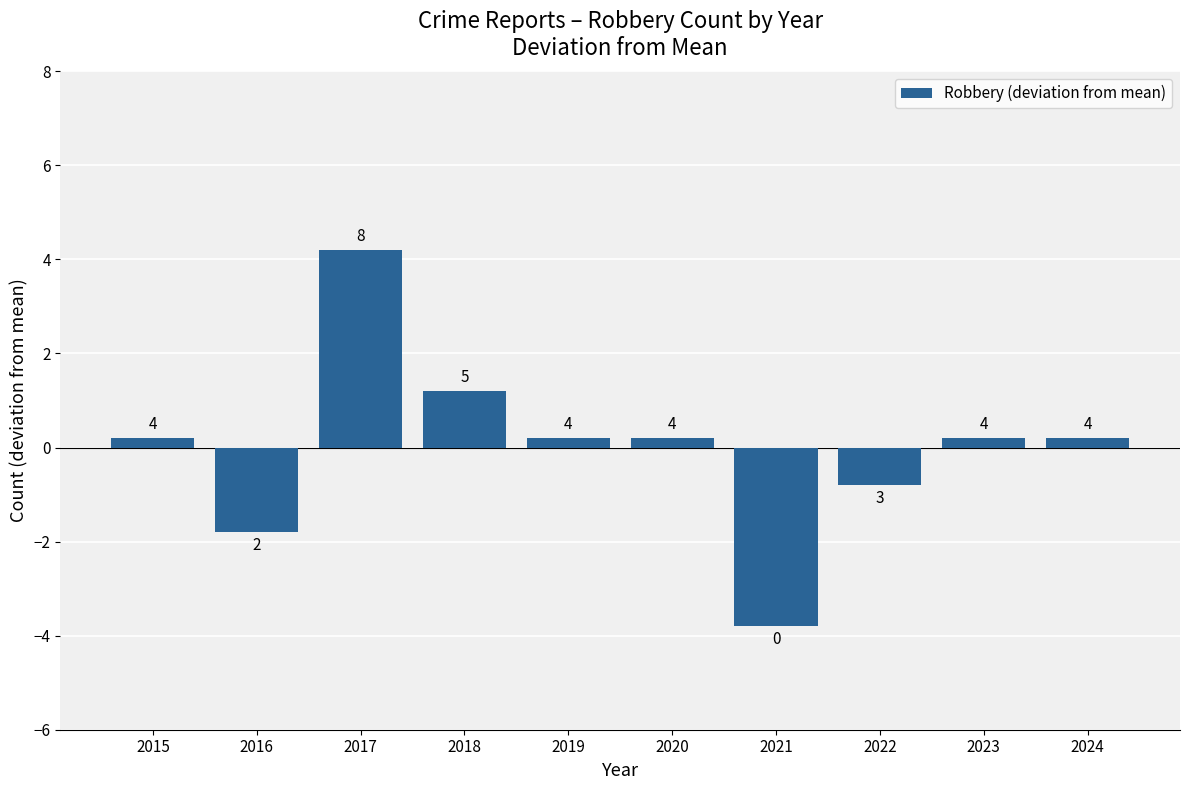

Rank the categories by value from lowest to highest.

2021, 2016, 2022, 2015, 2019, 2020, 2023, 2024, 2018, 2017